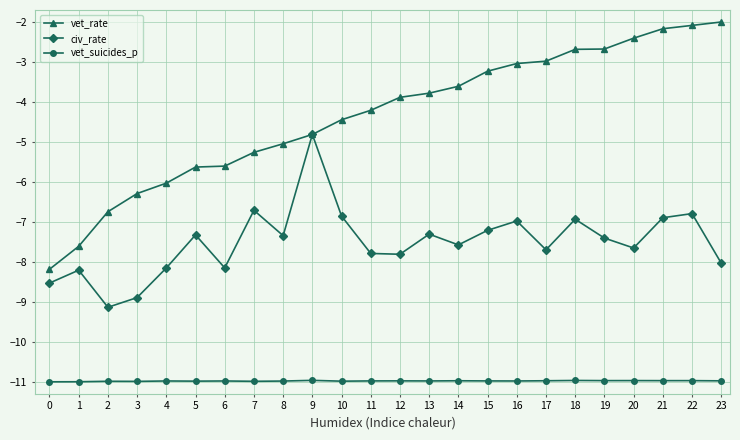

Between 14 and 19, which series saw the biggest shift?

vet_rate